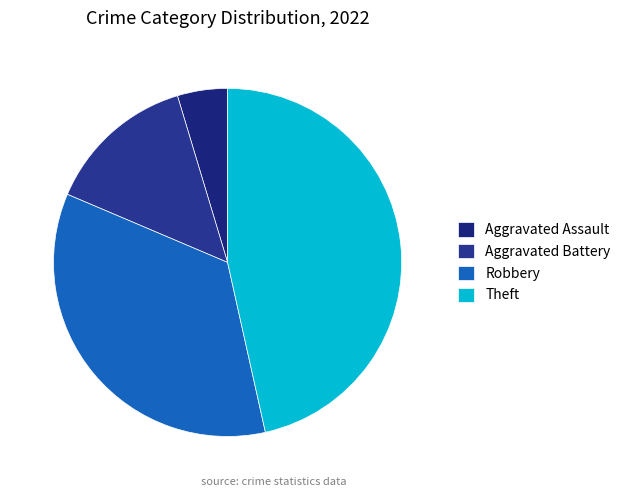

What percentage is the Aggravated Assault slice, to the nearest percent?

5%